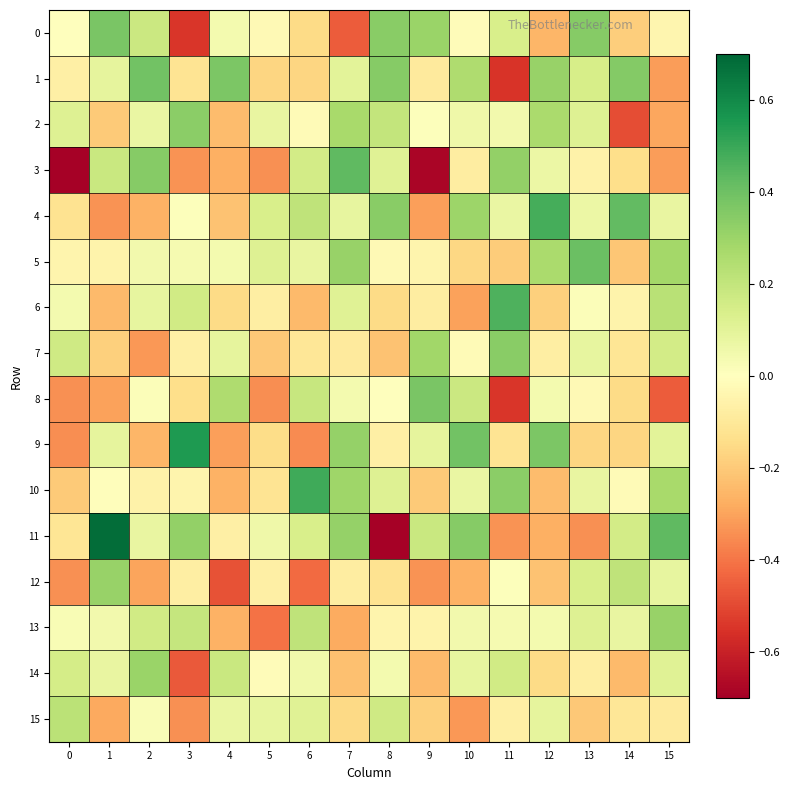

Which series has the widest spread of values?

11